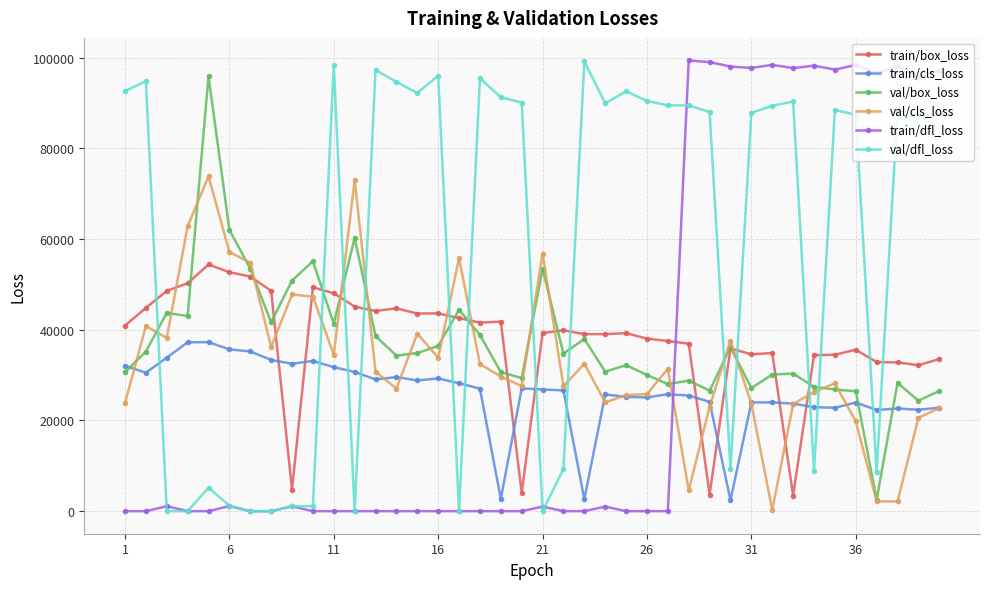

At how many categories does at least one series exceed 18663?

40